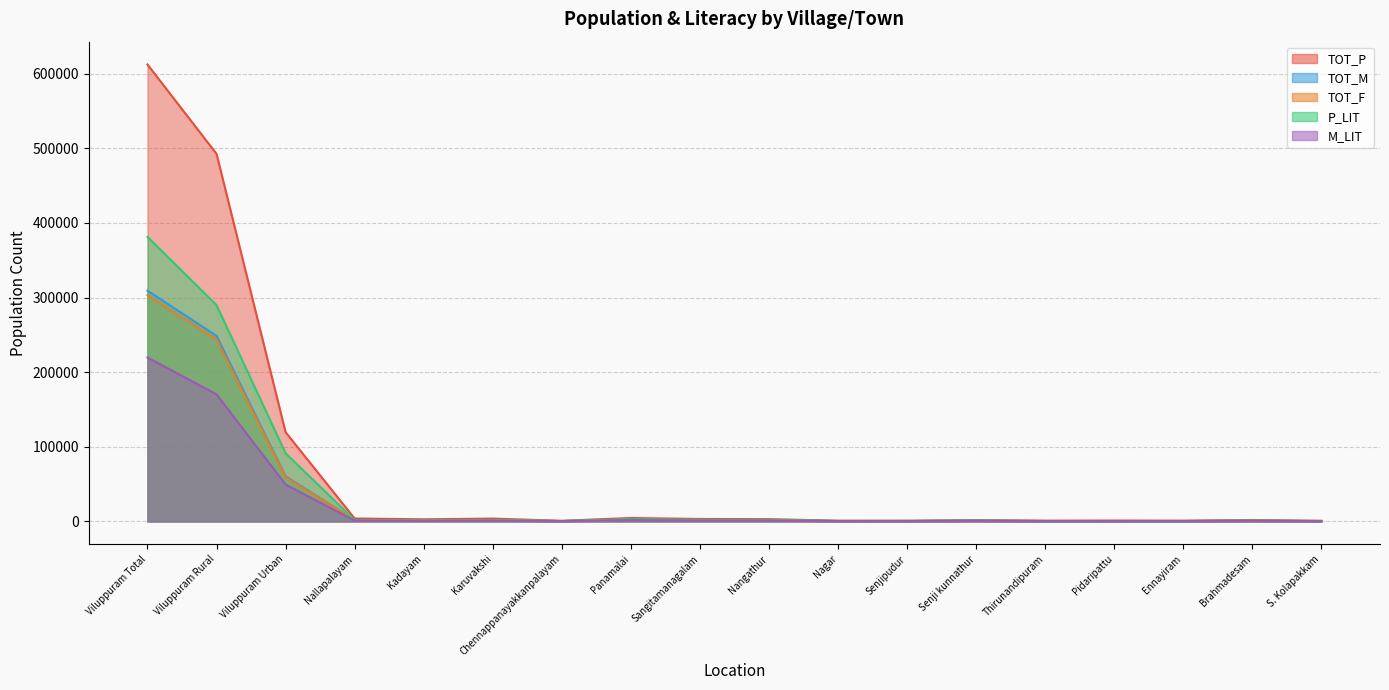

What is the smallest value displayed?

288